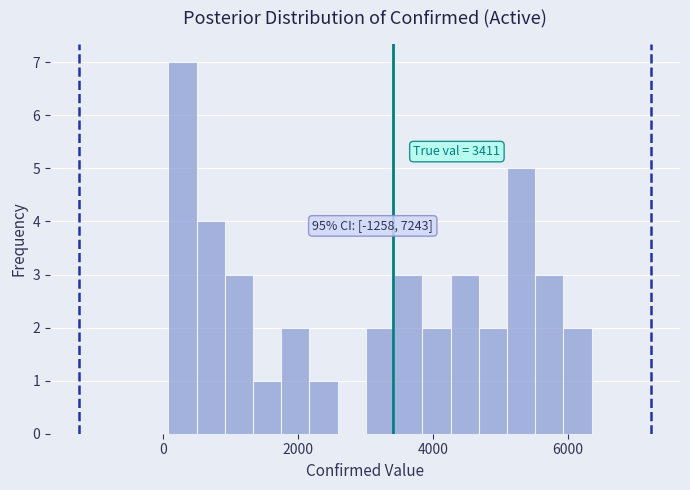

Read against the x-axis, roughly where is the centre of the tallest bar?

200